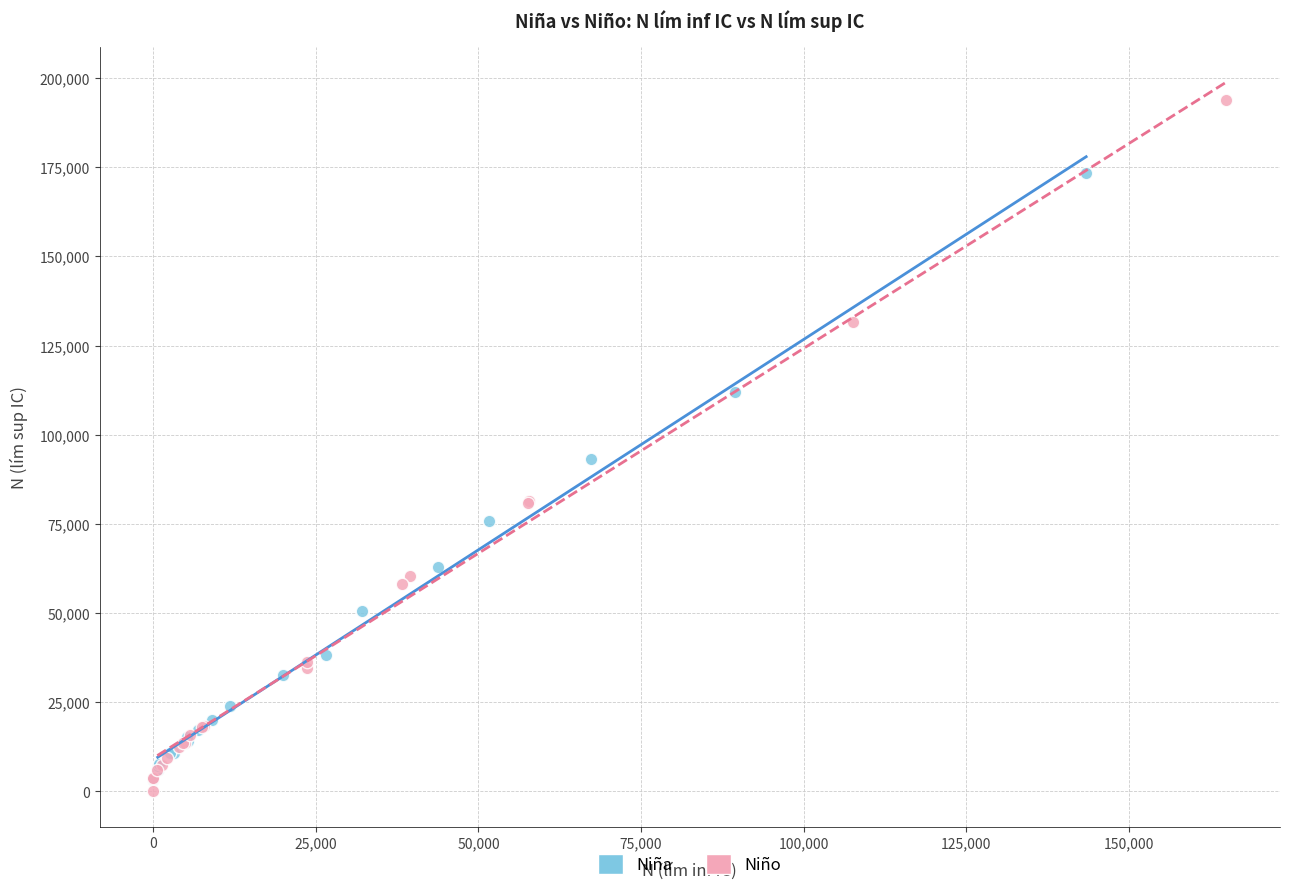

Which series reaches the maximum Y coordinate?

Niño